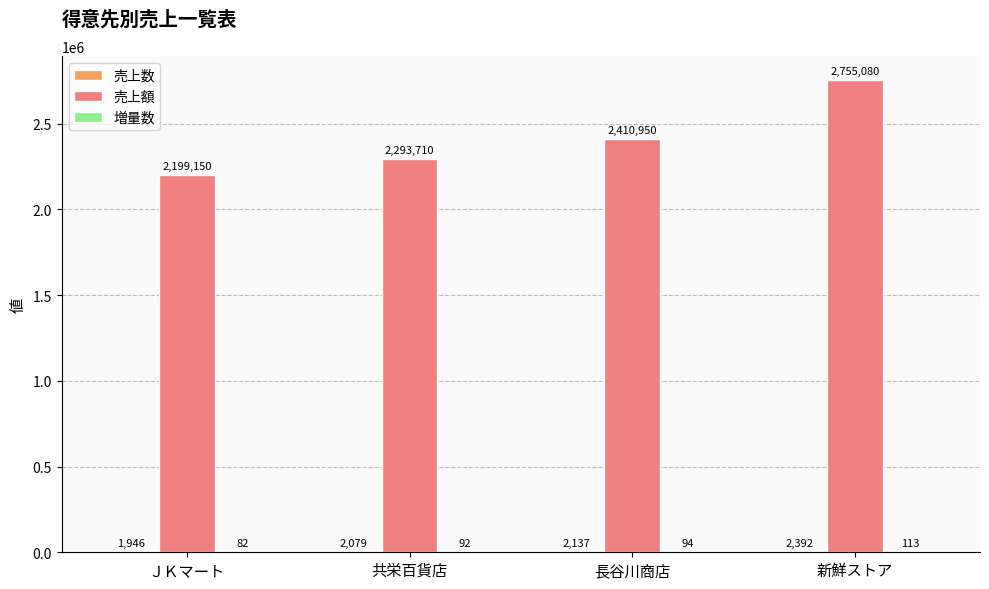

Count the number of data series in this chart.

3